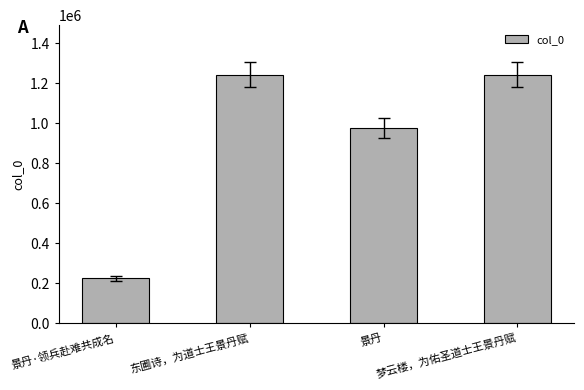

The chart shows a value of 631902 at 梦云楼，为佑圣道士王景丹赋. True or false?

False